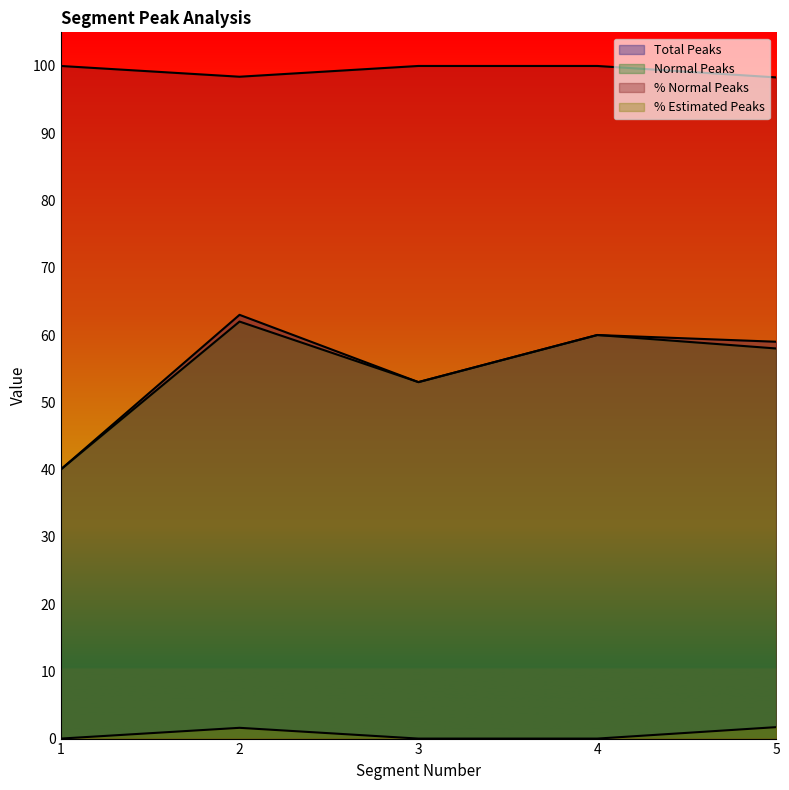

Does the chart have visible grid lines?

No